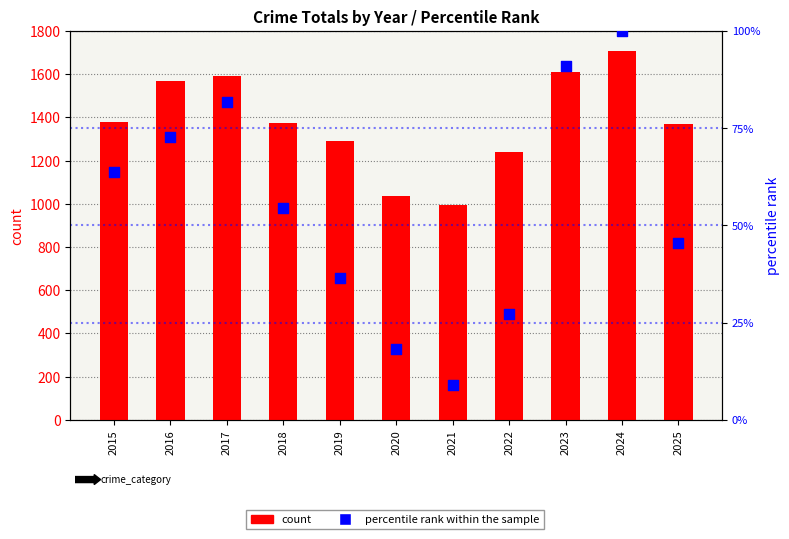

Which series has the largest total across all categories?

count